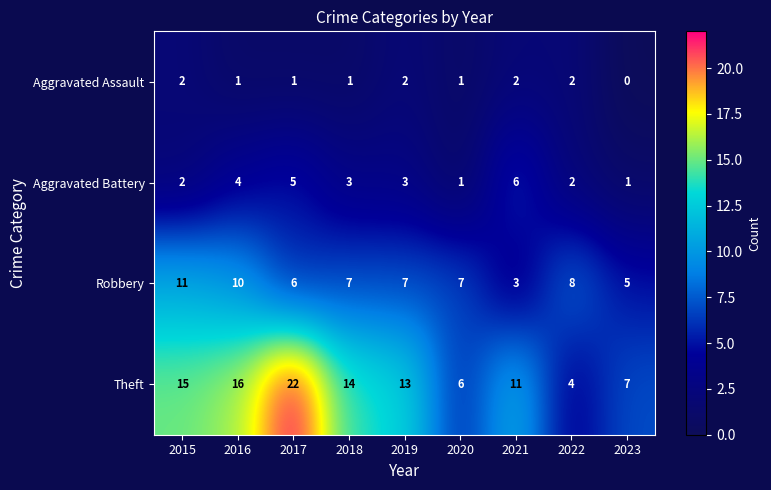

Between 2015 and 2021, which series saw the biggest shift?

Robbery